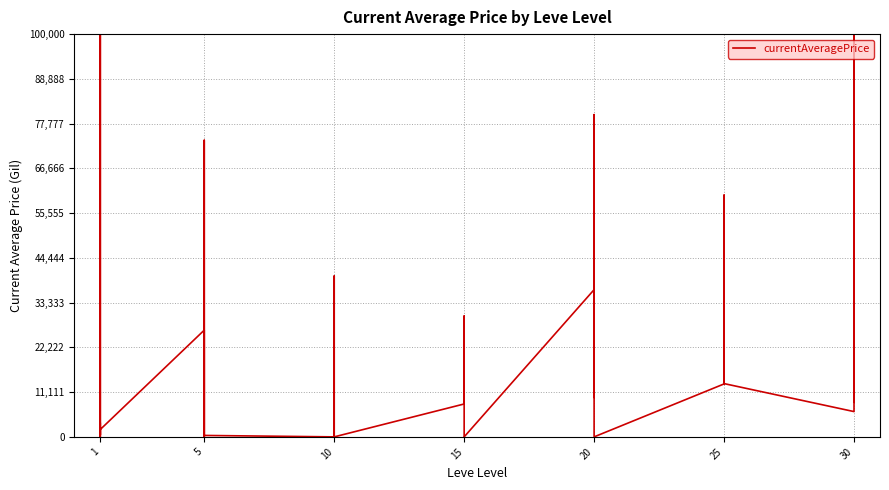

How many interior local peaks (higher than both neighbors) does the data have?

9